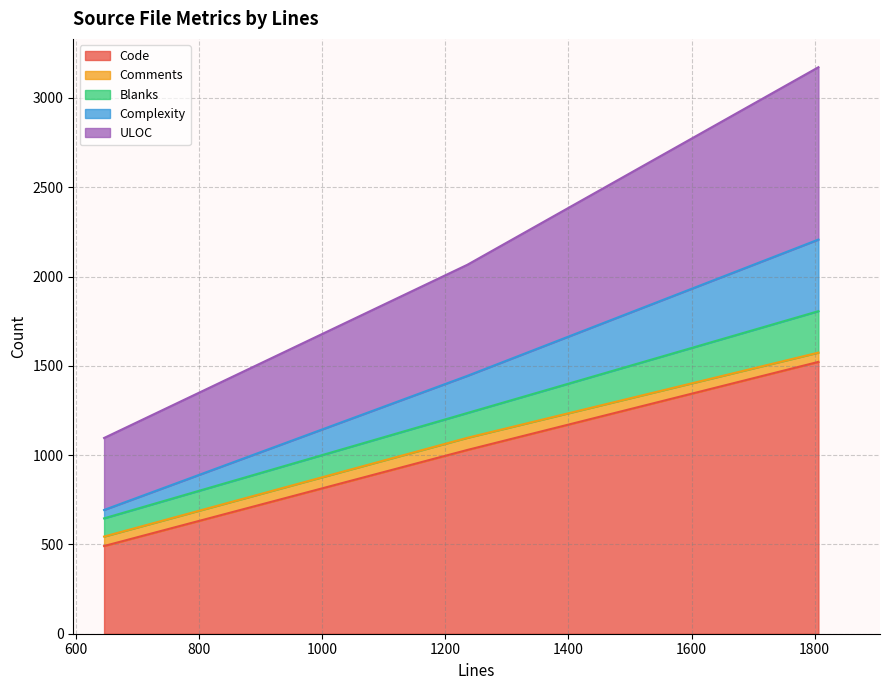

Rank the categories by Code value from lowest to highest.

646, 1236, 1806